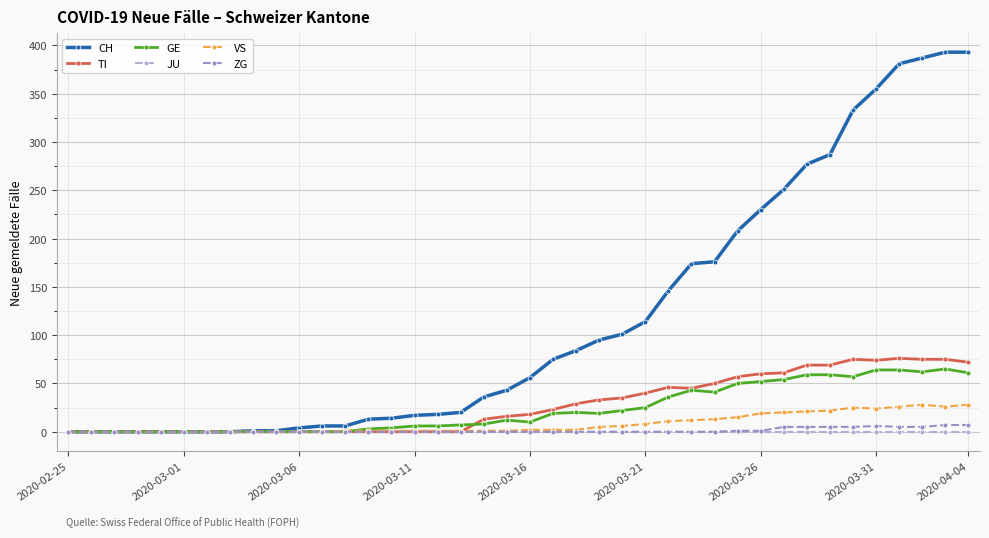

What is the difference between the maximum and minimum values in the ZG series?

7